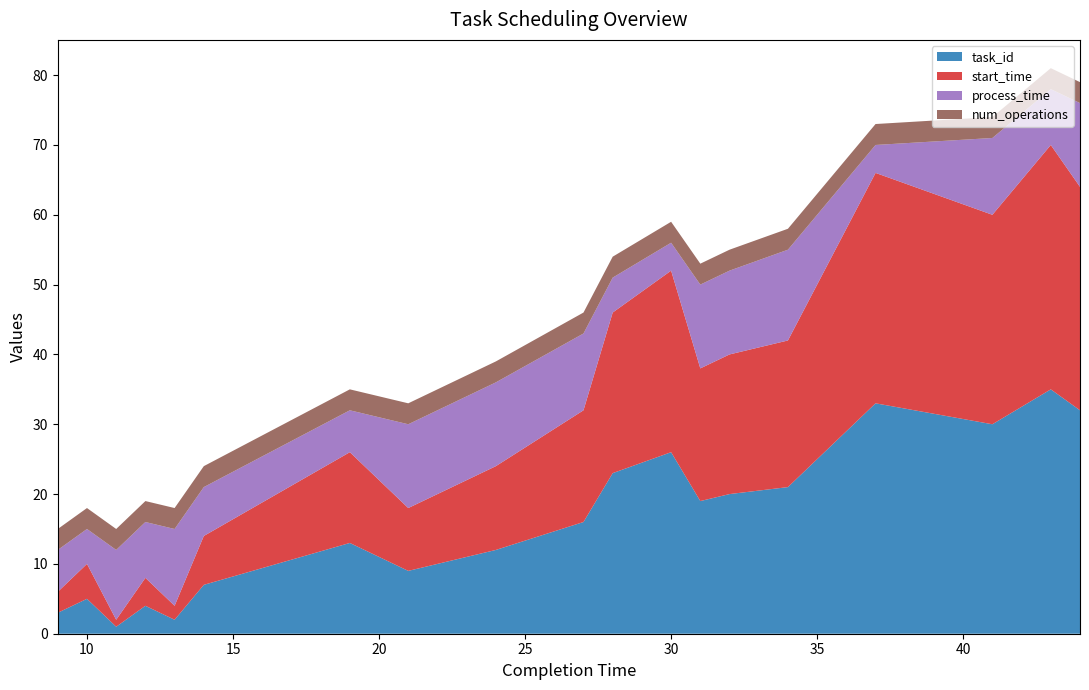

Reading left to right, transcribe all the data shown in this chart.

task_id: 9=3	10=5	11=1	12=4	13=2	14=7	19=13	20=11	21=9	24=12	27=16	28=23	30=26	31=19	32=20	34=21	37=33	41=30	43=35	44=32
start_time: 9=3	10=5	11=1	12=4	13=2	14=7	19=13	20=11	21=9	24=12	27=16	28=23	30=26	31=19	32=20	34=21	37=33	41=30	43=35	44=32
process_time: 9=6	10=5	11=10	12=8	13=11	14=7	19=6	20=9	21=12	24=12	27=11	28=5	30=4	31=12	32=12	34=13	37=4	41=11	43=8	44=12
num_operations: 9=3	10=3	11=3	12=3	13=3	14=3	19=3	20=3	21=3	24=3	27=3	28=3	30=3	31=3	32=3	34=3	37=3	41=3	43=3	44=3